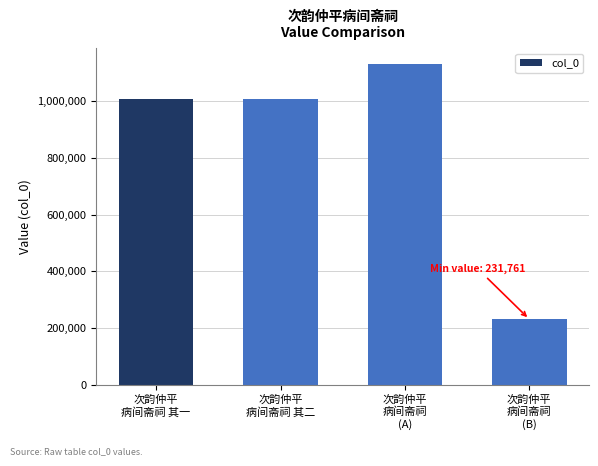

What is the value of the 1st bar from the left?

1006356